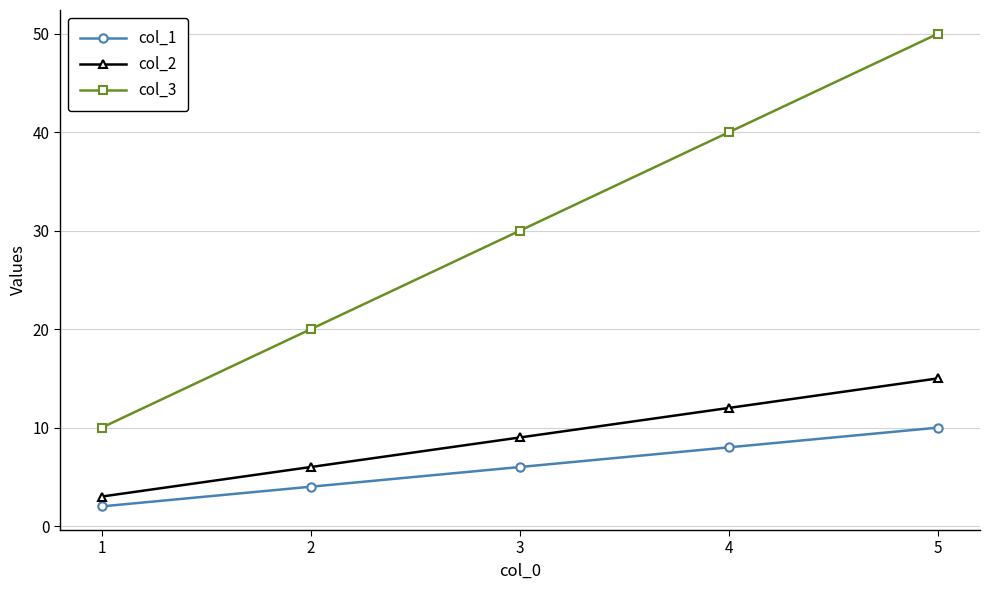

Which series has the largest total across all categories?

col_3